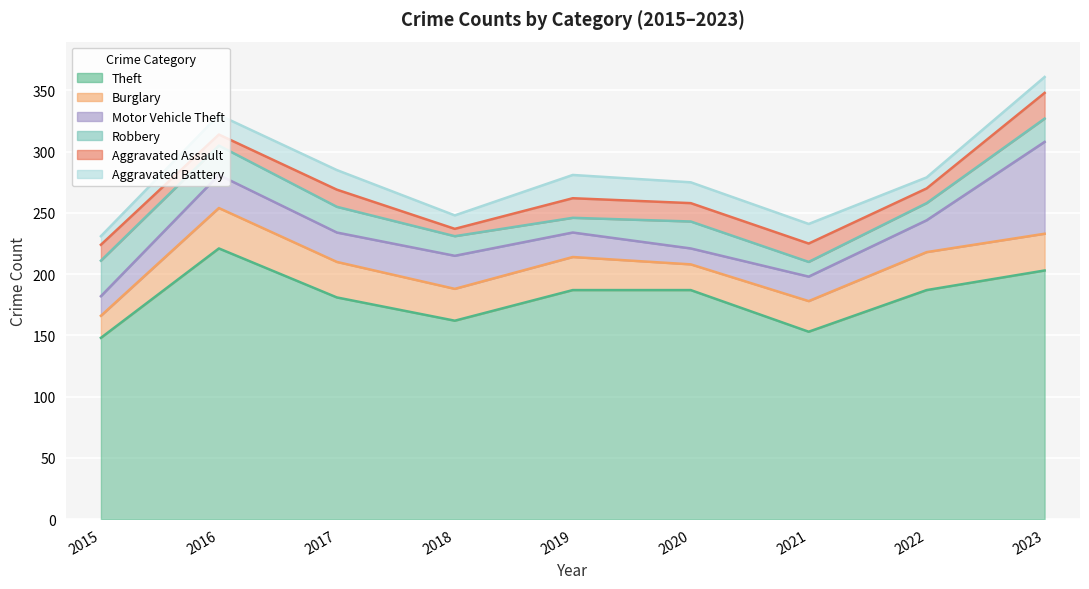

What is the value of the Aggravated Battery point at the 7th from the left?

16